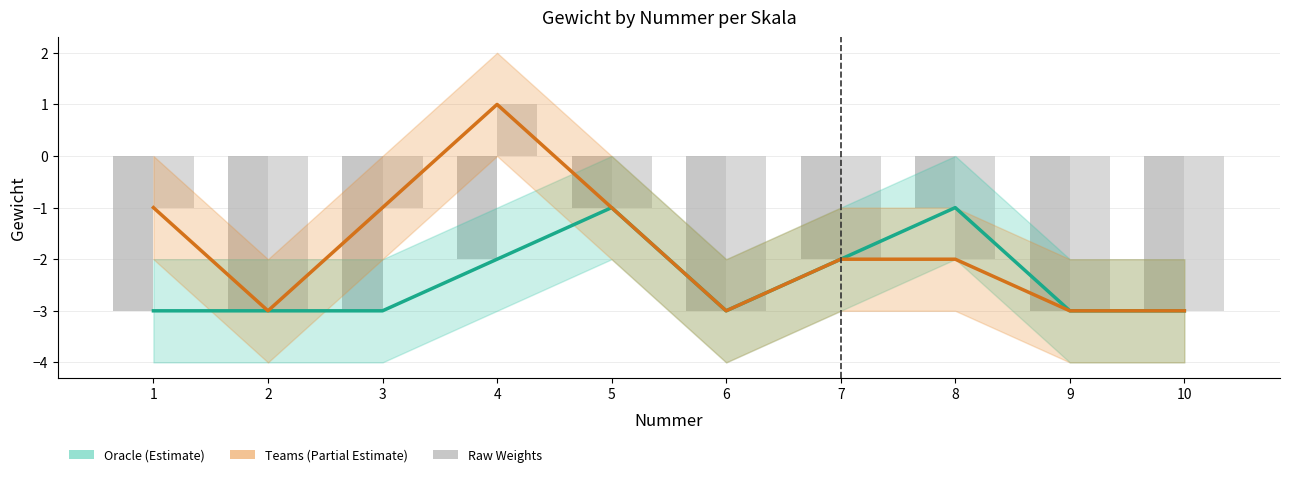

True or false: Oracle (Estimate) has a value of -2 at 7.

True